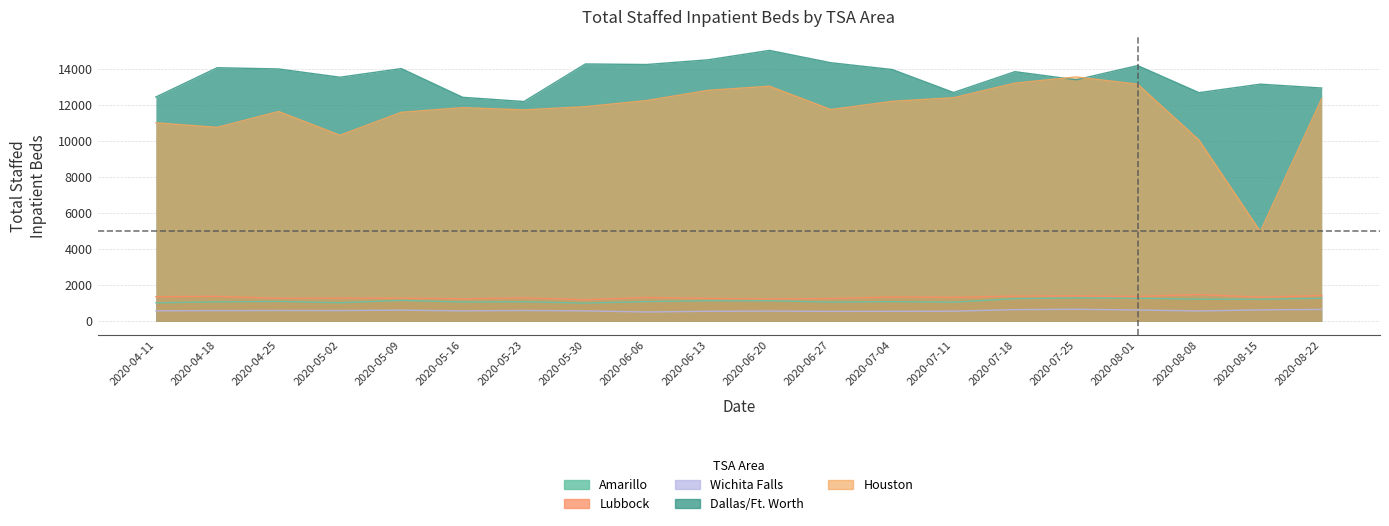

Between 2020-05-26 and 2020-05-27, which series saw the biggest shift?

Dallas/Ft. Worth